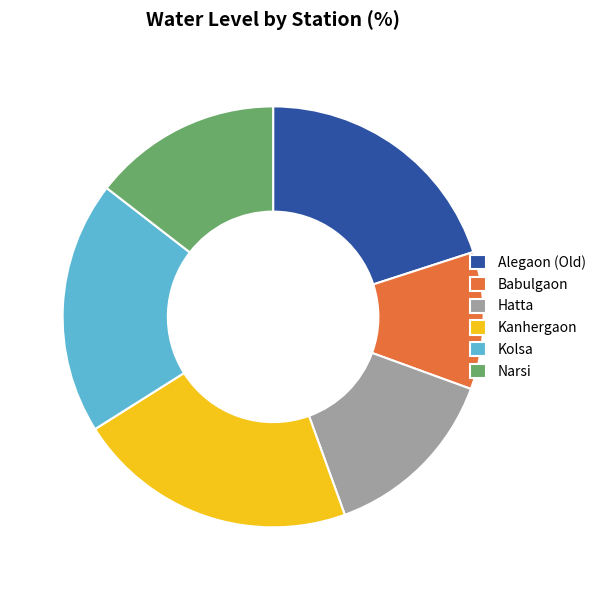

Rank the categories by value from highest to lowest.

Kanhergaon, Alegaon (Old), Kolsa, Narsi, Hatta, Babulgaon